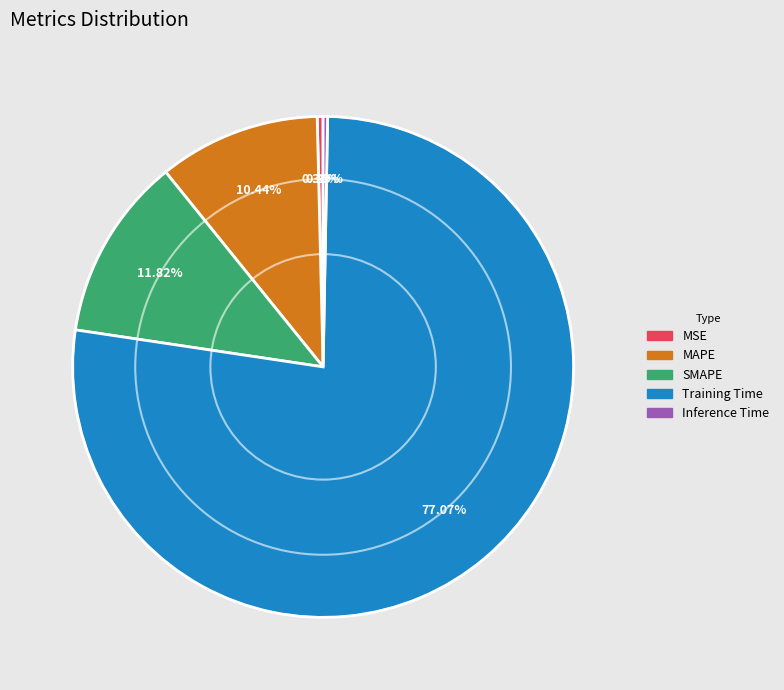

How many segments does this pie chart have?

5